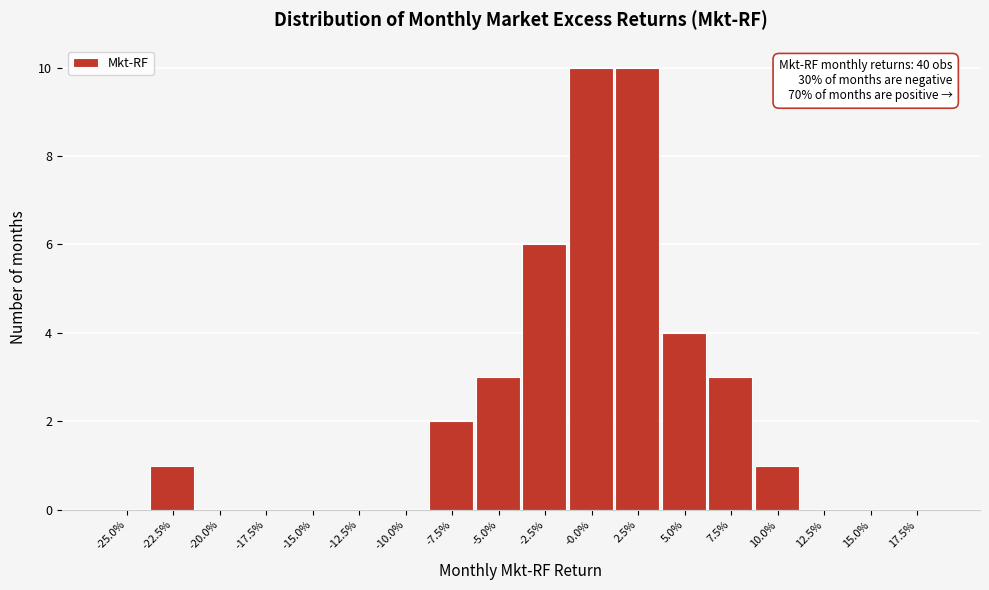

Reading left to right, extract all data points from this chart.

-25.0%=0	-22.5%=1	-20.0%=0	-17.5%=0	-15.0%=0	-12.5%=0	-10.0%=0	-7.5%=2	-5.0%=3	-2.5%=6	-0.0%=10	2.5%=10	5.0%=4	7.5%=3	10.0%=1	12.5%=0	15.0%=0	17.5%=0